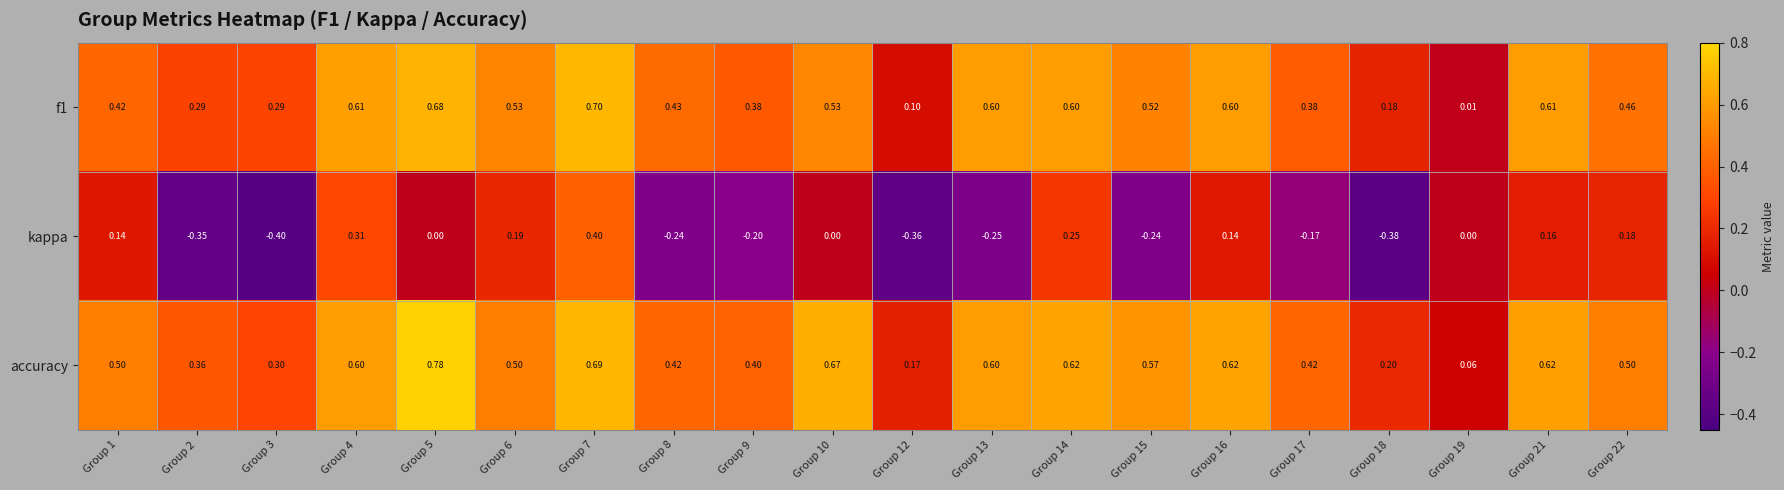

Rank the series by their maximum value, from lowest to highest.

kappa, f1, accuracy